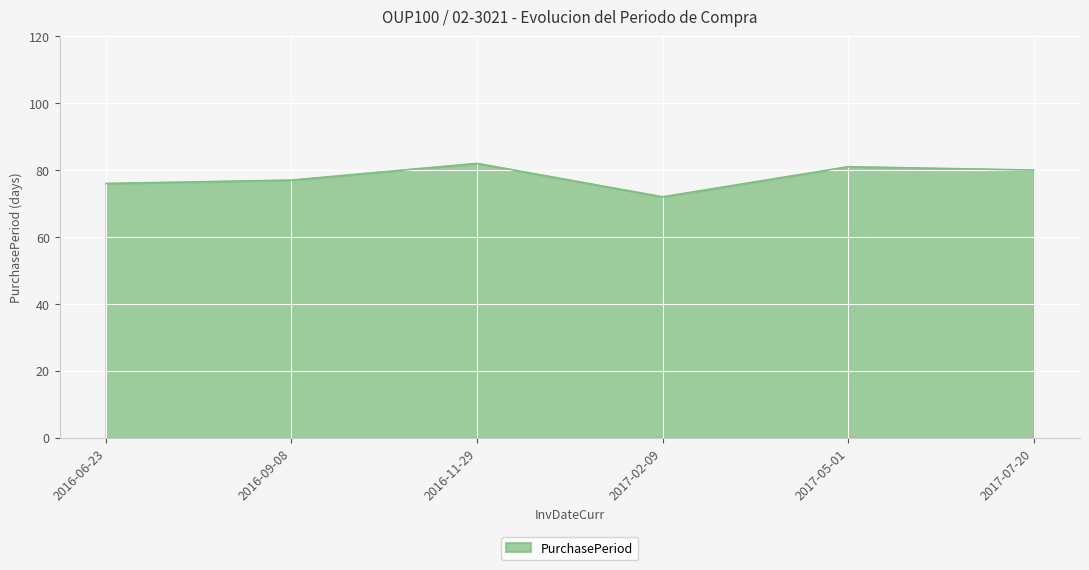

What is the ratio of the value at 2017-05-01 to the value at 2016-06-23?

1.1